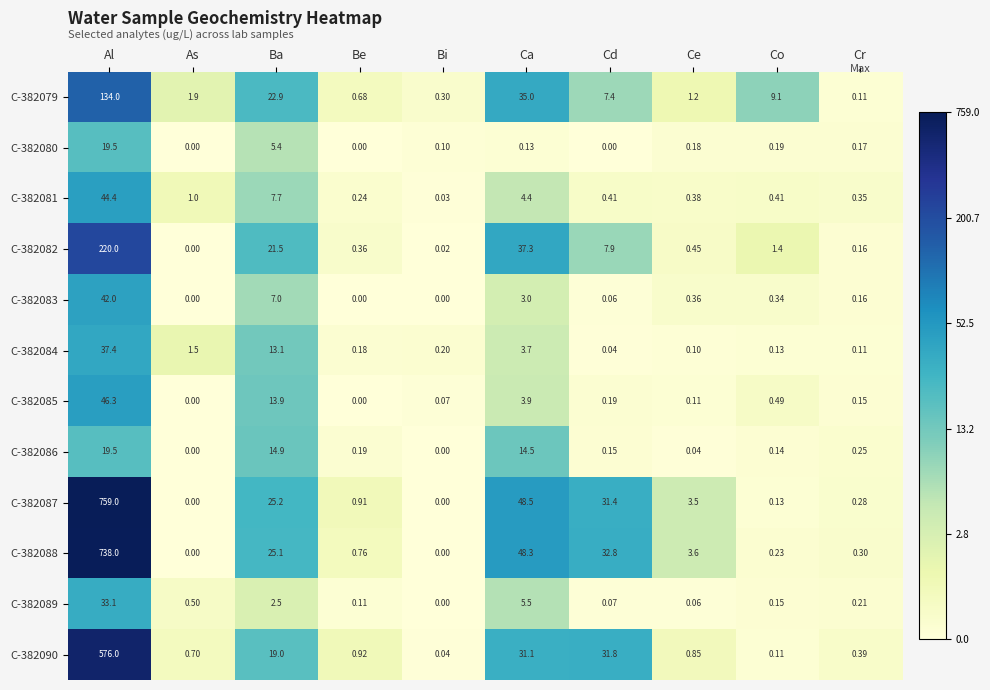

Where is C-382086 nearest to the value 9?

Ca